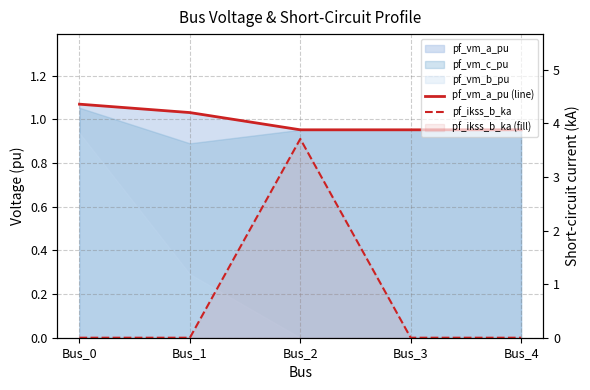

True or false: pf_vm_a_pu (line) and pf_ikss_b_ka cross at least once.

True